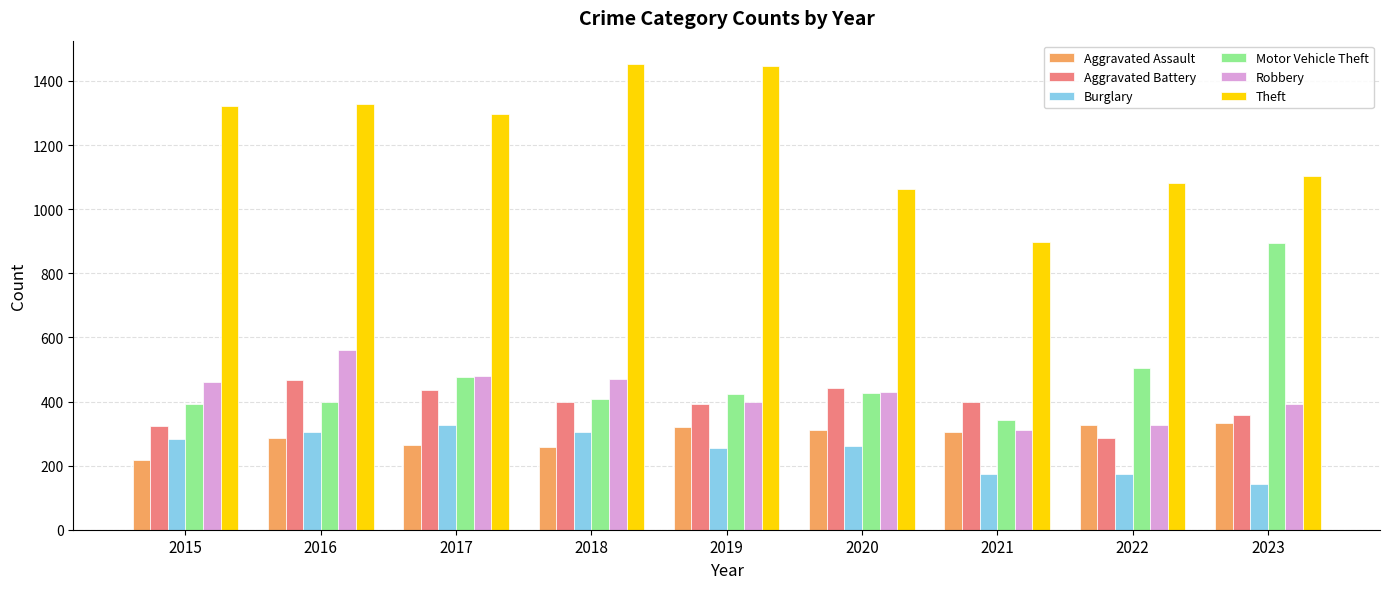

What is the difference between the highest and lowest values at 2017?

1032